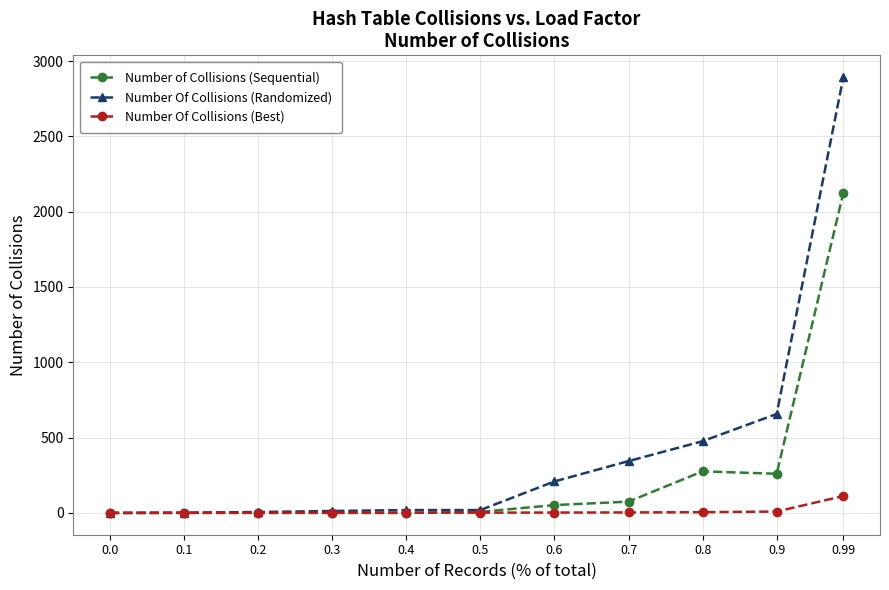

At which category is the sum across all series the highest?

0.99